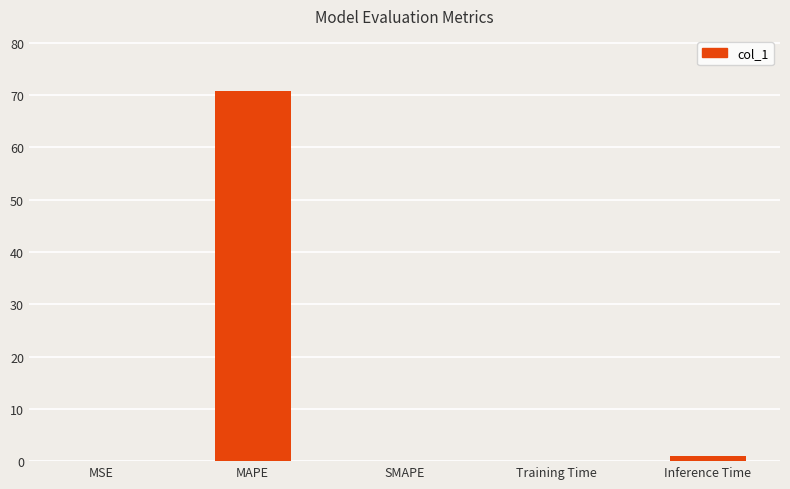

Between MAPE and SMAPE, which is larger?

MAPE